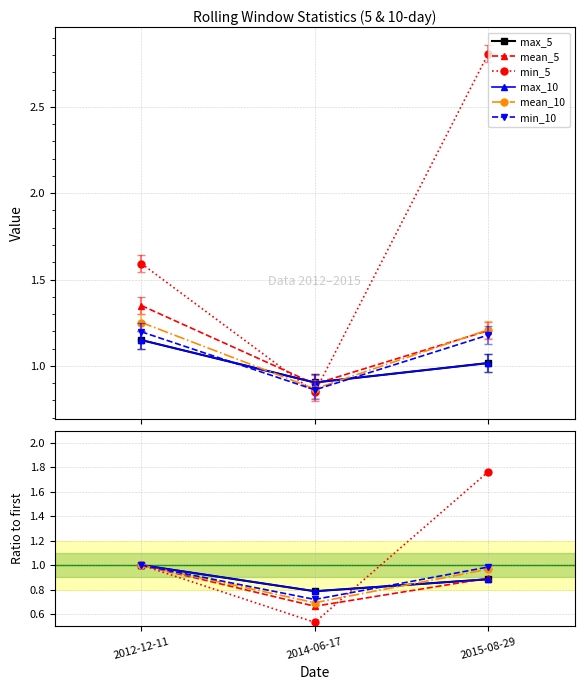

At which category is the sum across all series the highest?

2015-08-29